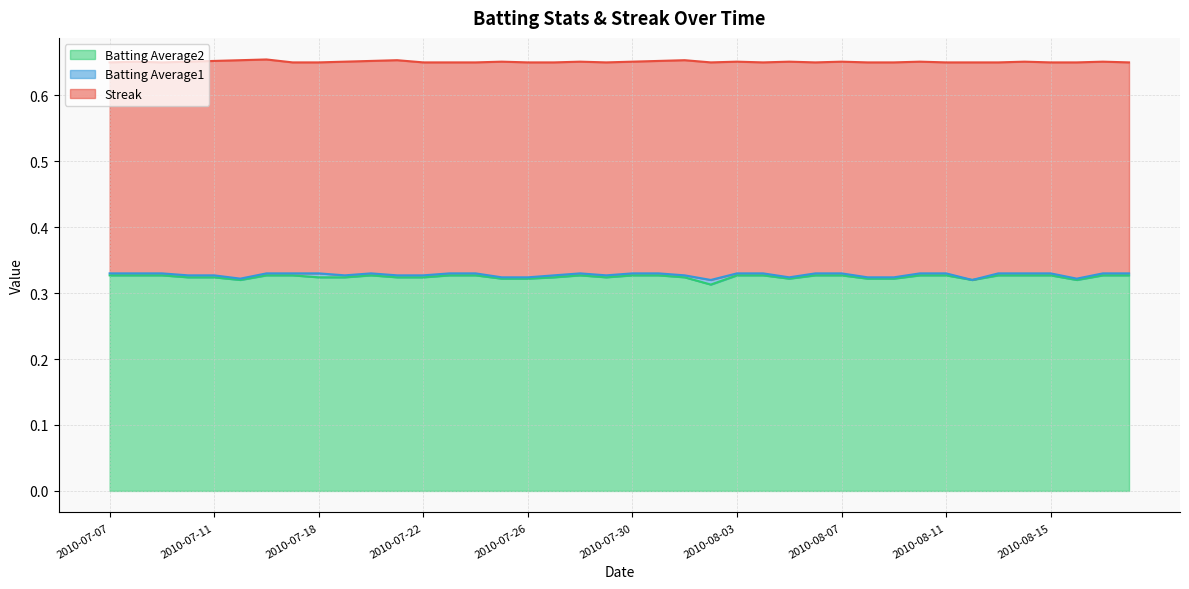

What is the sum of all Streak values?

26.0